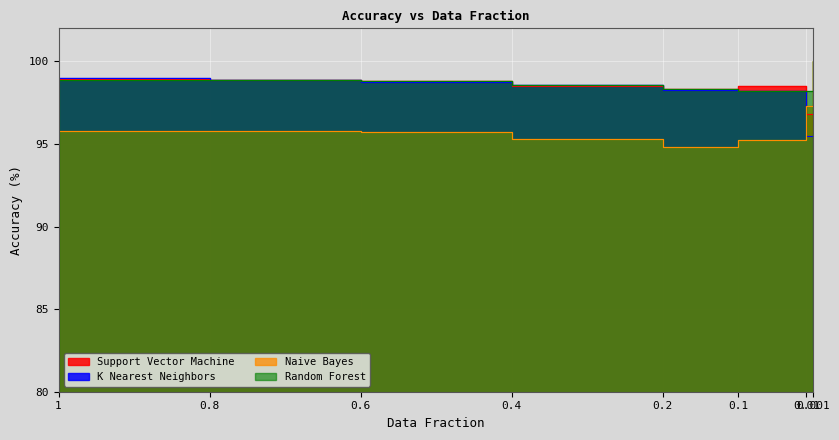

What is the value of the Random Forest point at the 5th from the left?

98.3